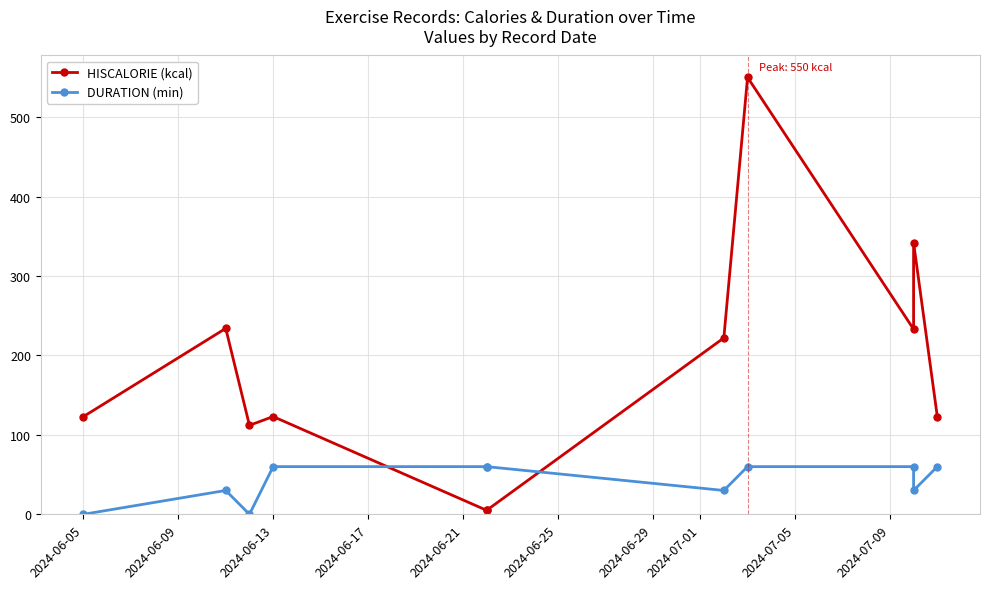

Is the value of HISCALORIE (kcal) at 2024-06-09 greater than the value of DURATION (min) at 2024-06-09?

Yes